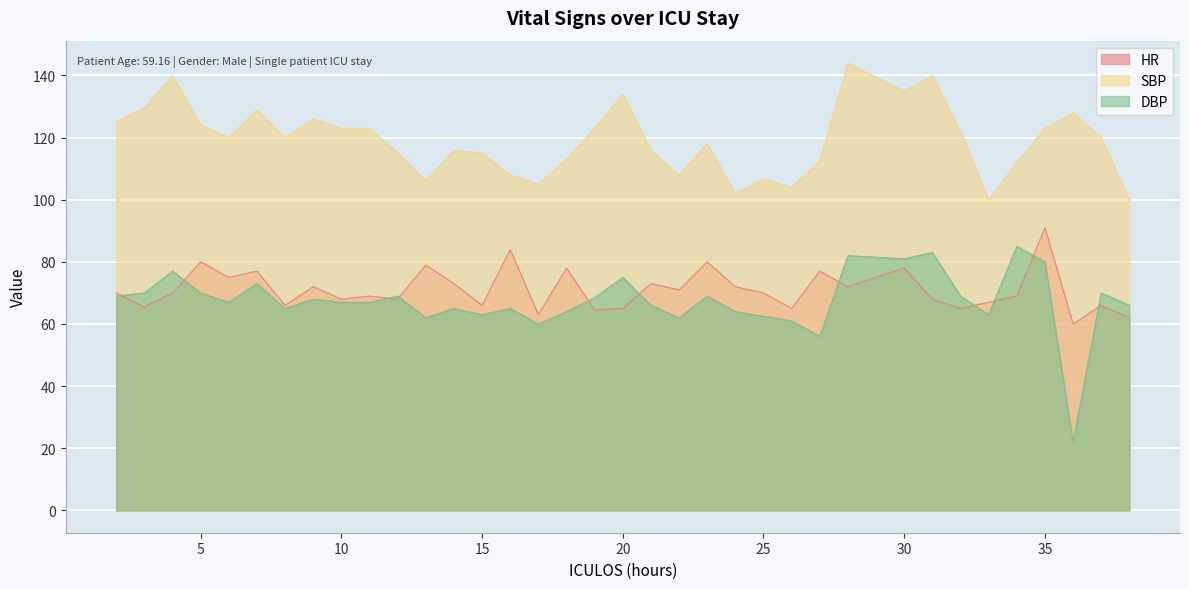

Where does the SBP series first go above 120?

2